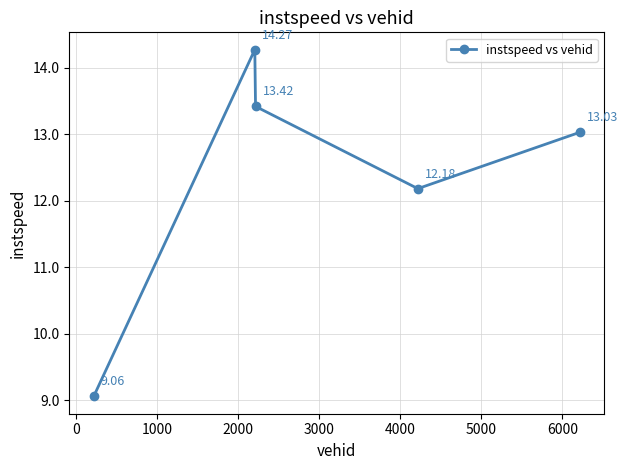

How many interior local peaks (higher than both neighbors) does the data have?

1